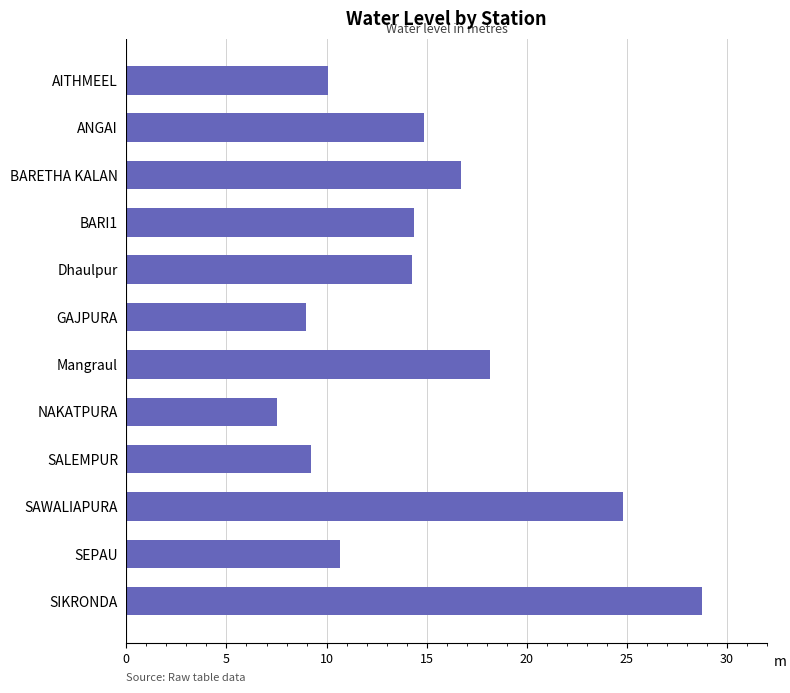

What is the smallest value displayed?

7.5